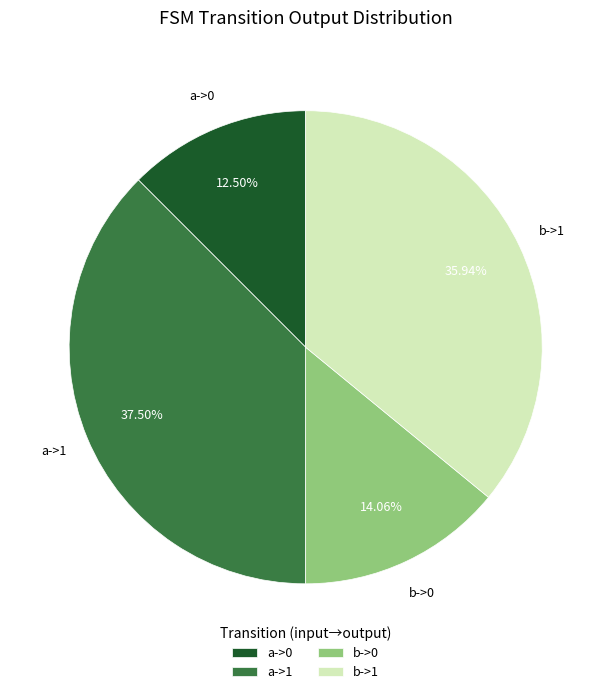

How many segments does this pie chart have?

4